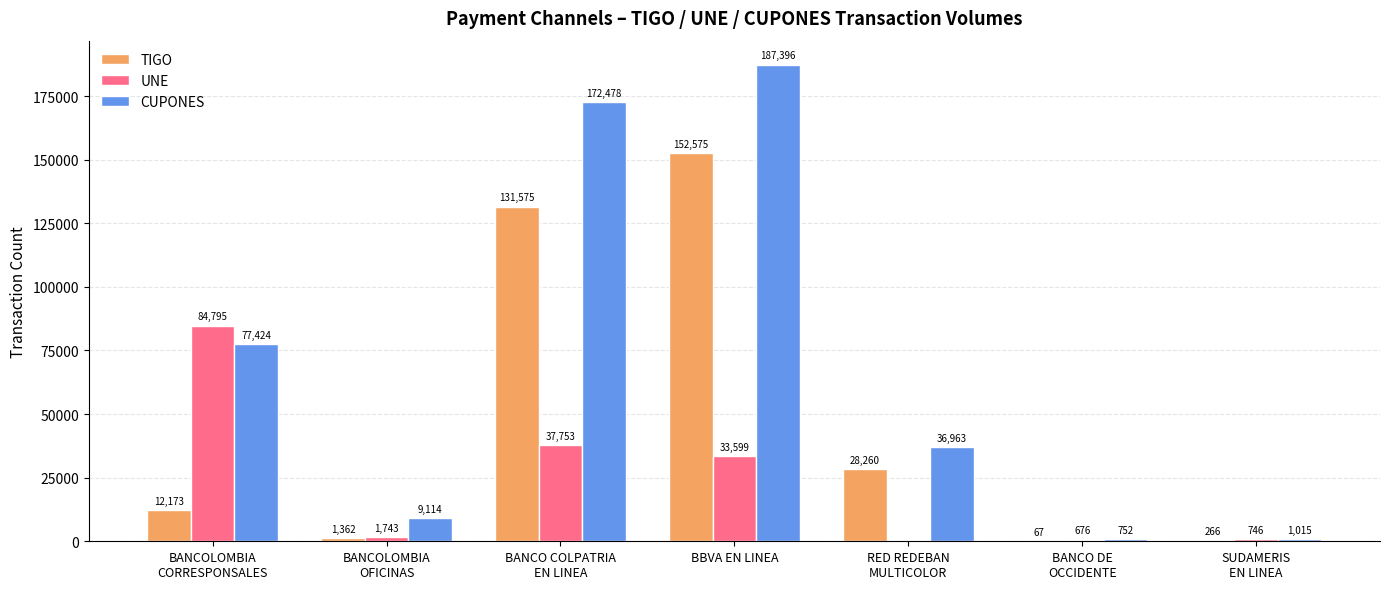

The TIGO series shows 266 at SUDAMERIS
EN LINEA. True or false?

True